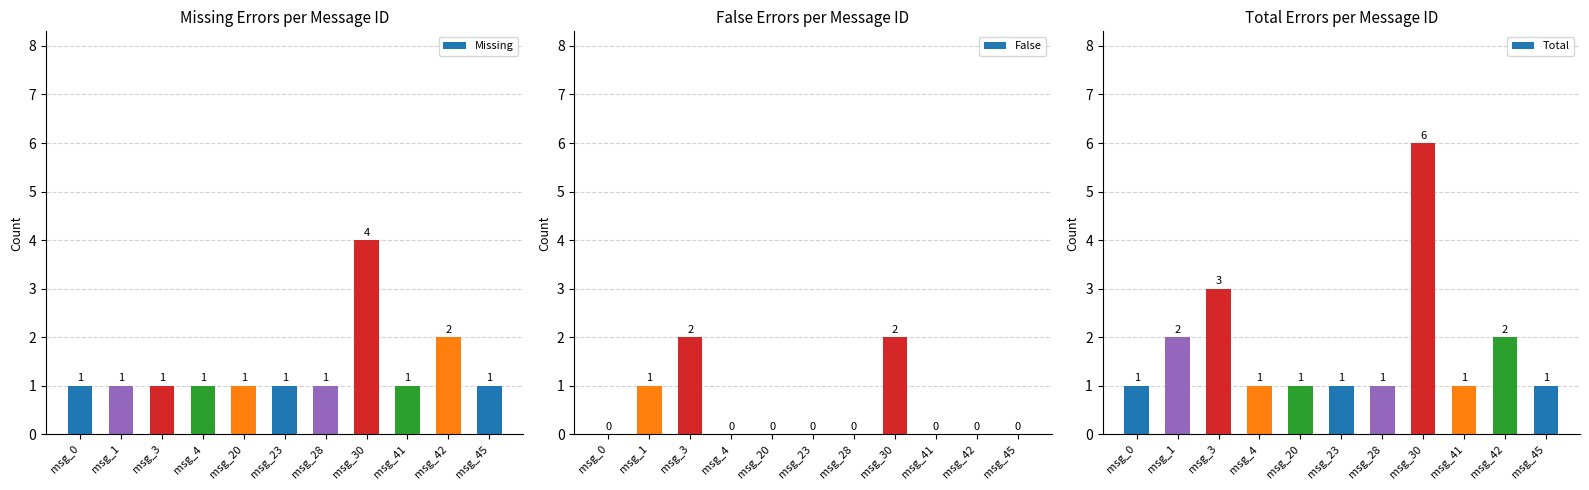

Between msg_0 and msg_23, which series saw the biggest shift?

Missing